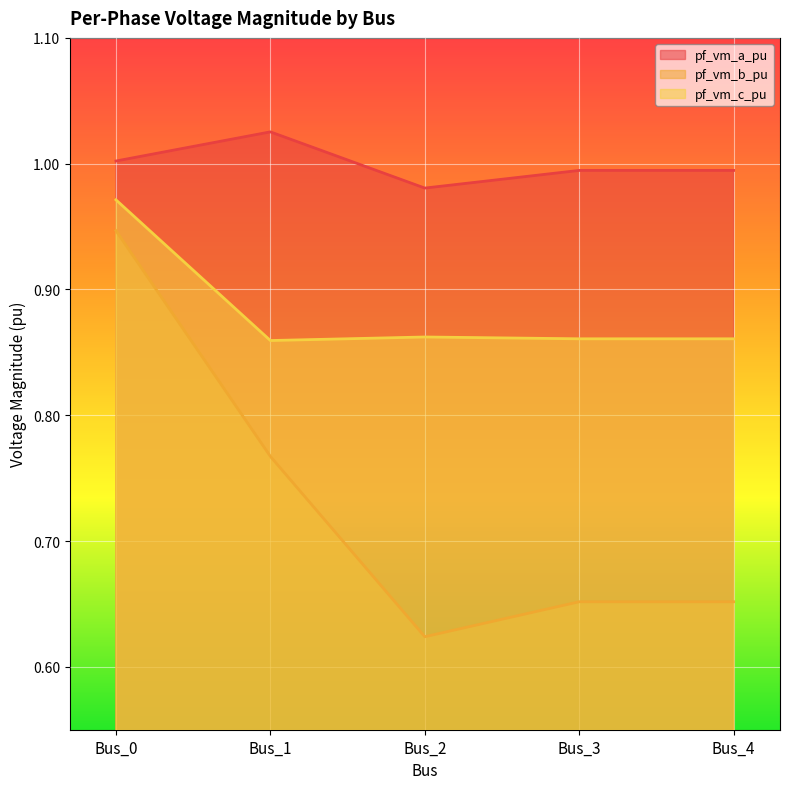

What is the difference between the maximum and second lowest values in the pf_vm_b_pu series?

0.3